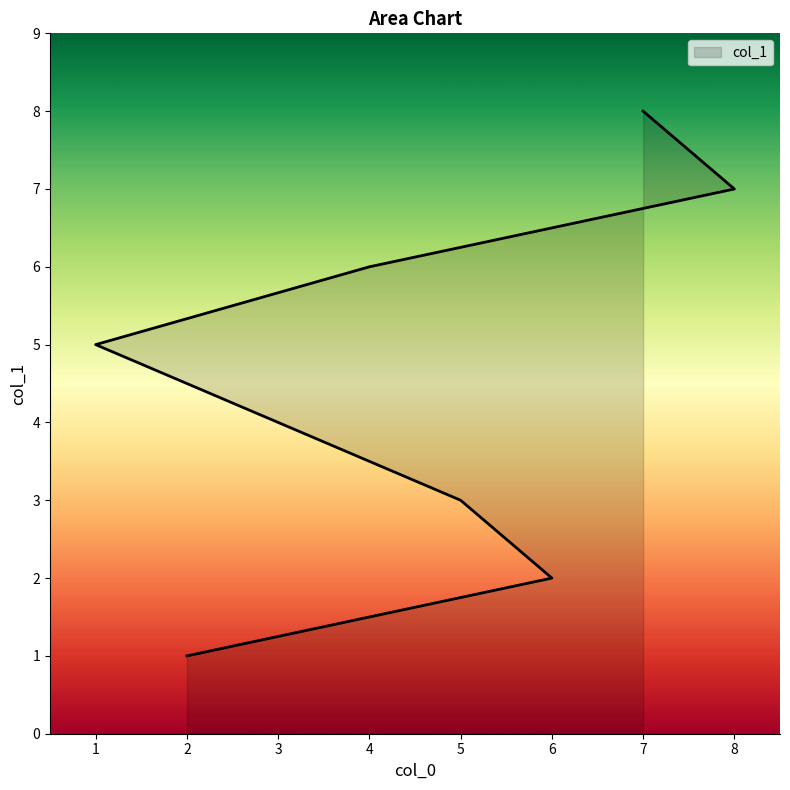

Reading right to left, extract all data points from this chart.

7=8	8=7	4=6	1=5	3=4	5=3	6=2	2=1